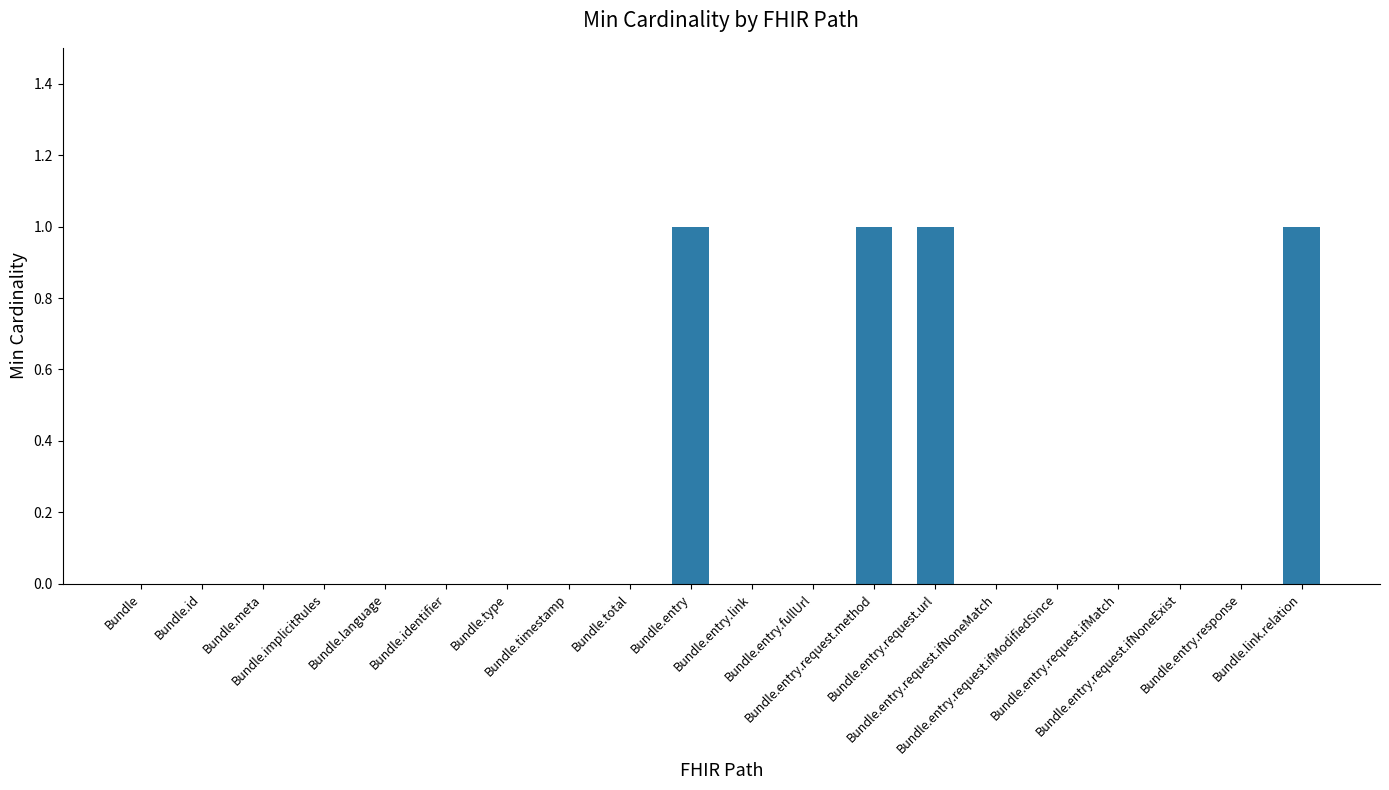

What is the sum of all values?

4